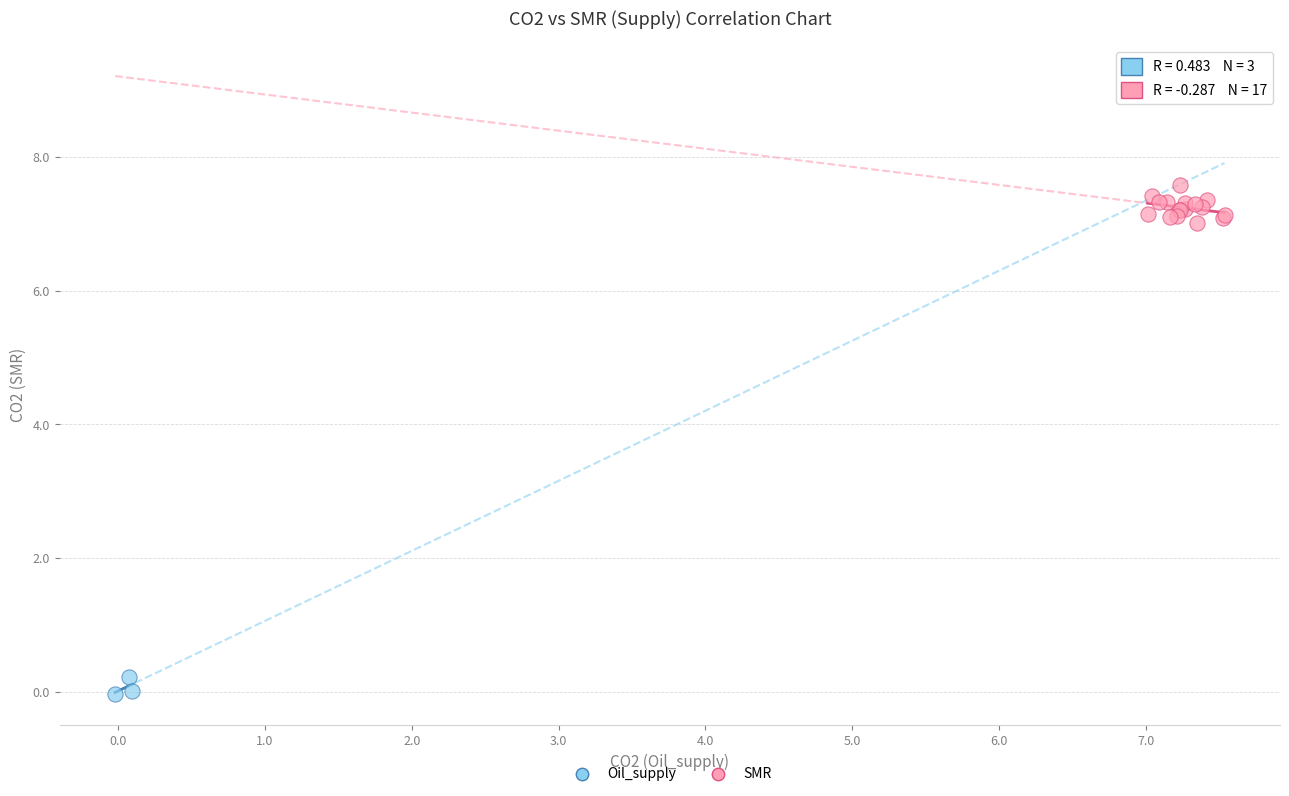

Which series contains the lowest Y value?

Oil_supply